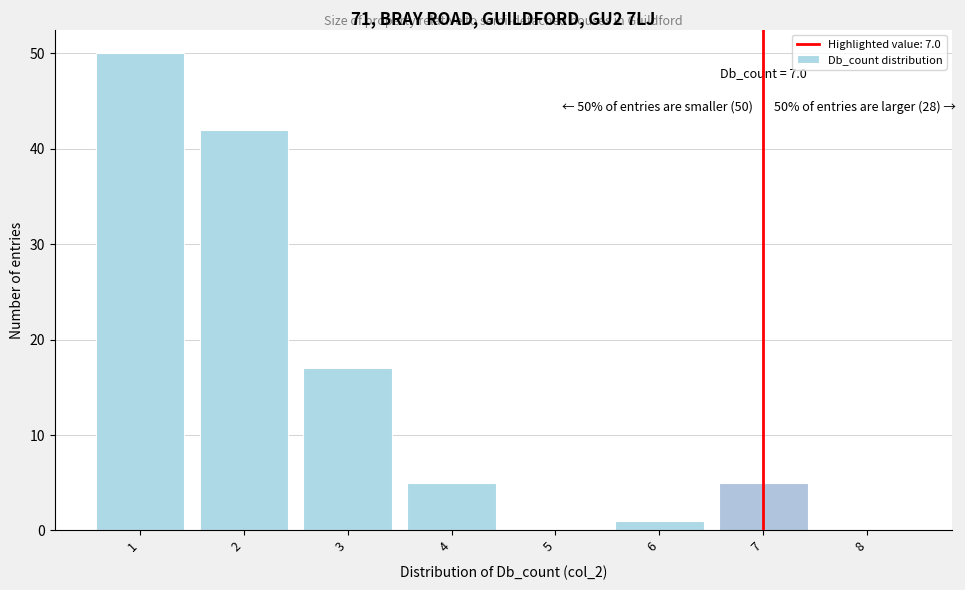

Which range on the x-axis has the tallest bar?

0.5 to 1.5